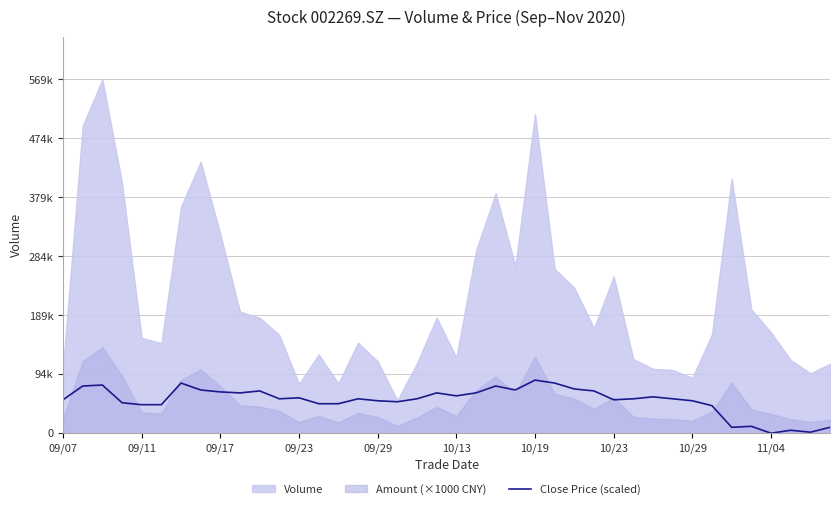

What is the sum of the values at 17 and 23?

120138.8